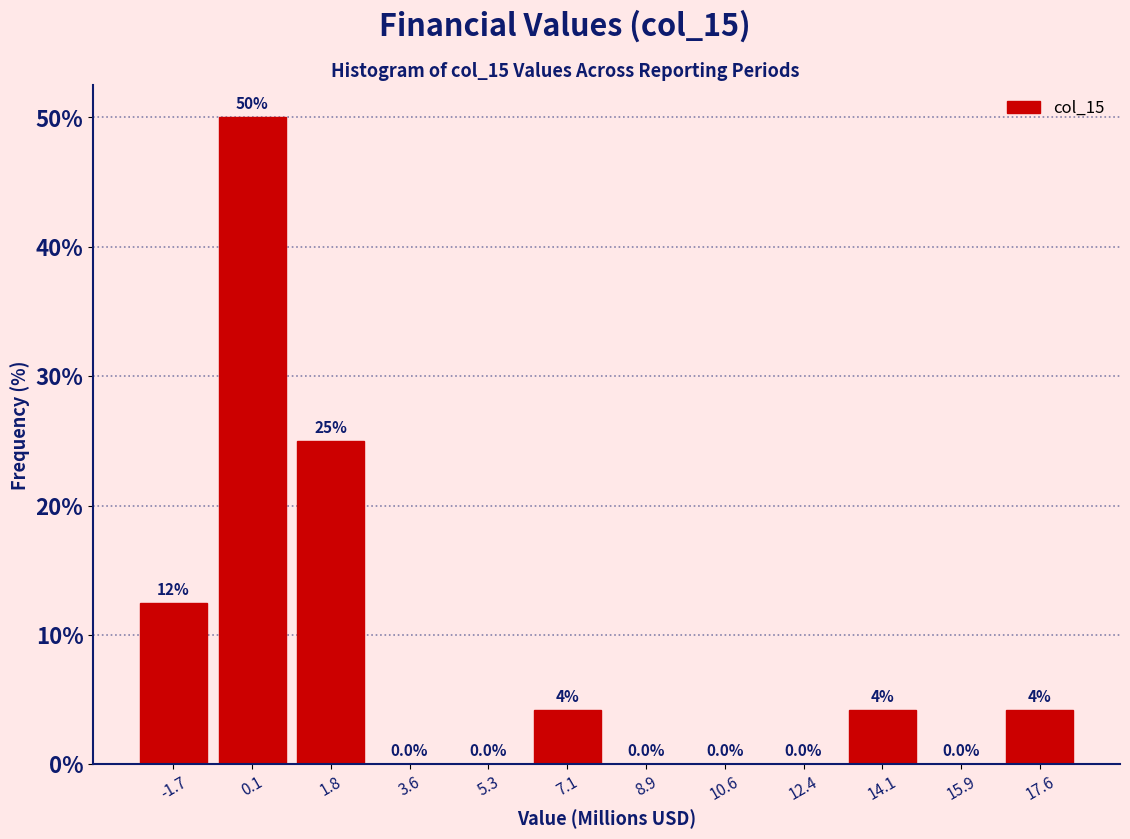

Over which range of the x-axis is the bar tallest?

-0.8 to 1.0